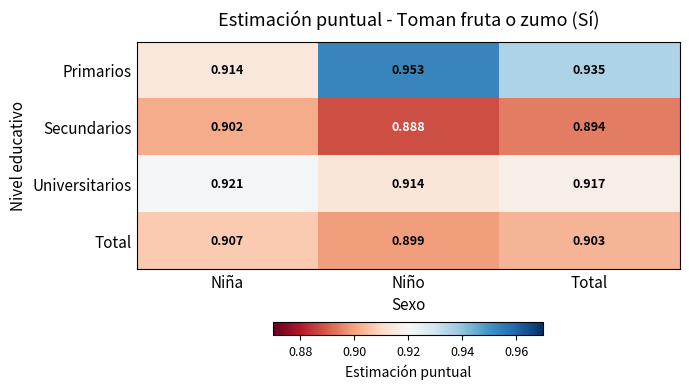

At which label is Primarios closest to 0?

Niña